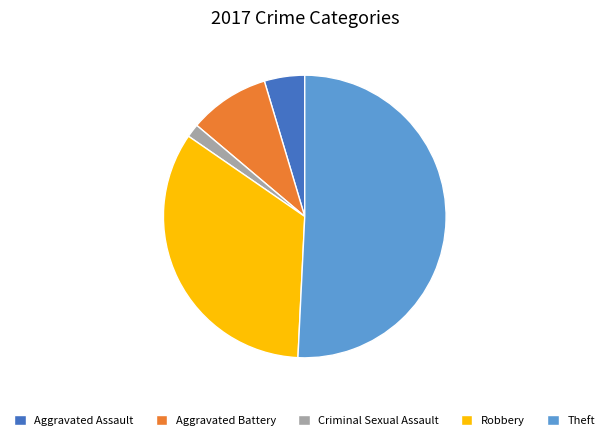

Which has a higher value, Aggravated Battery or Theft?

Theft